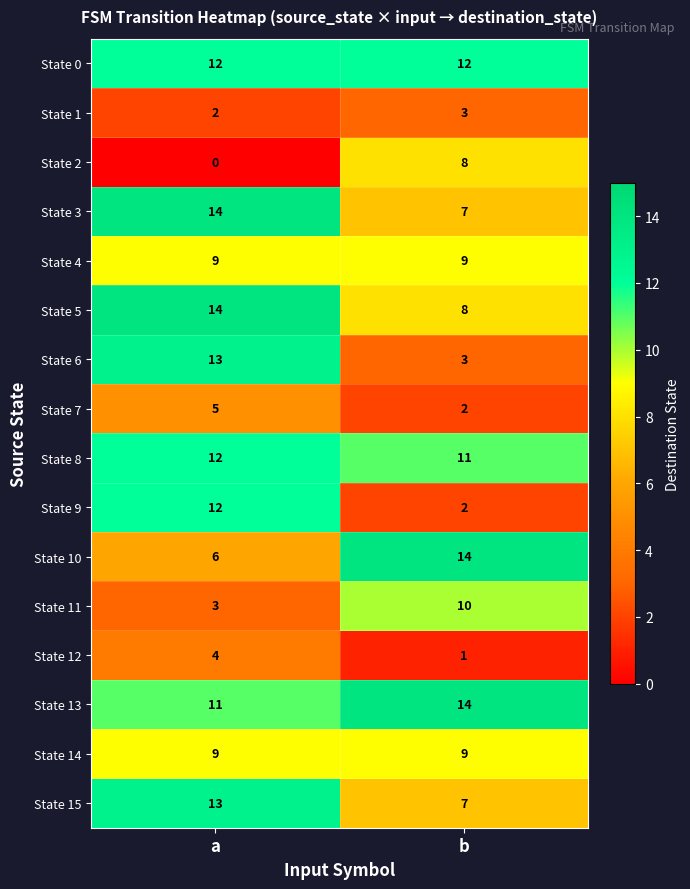

Rank the categories by State 6 value from lowest to highest.

b, a